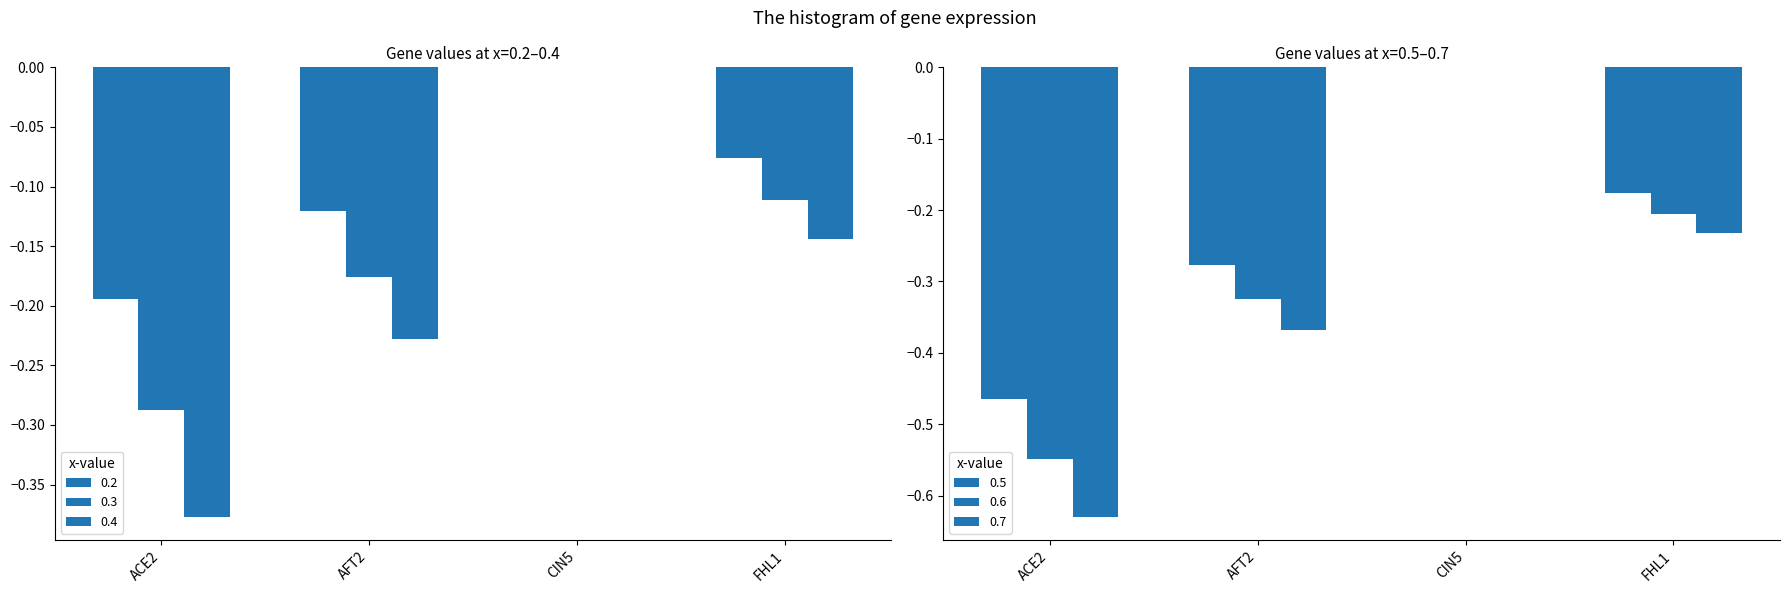

What position from the right is CIN5?

2